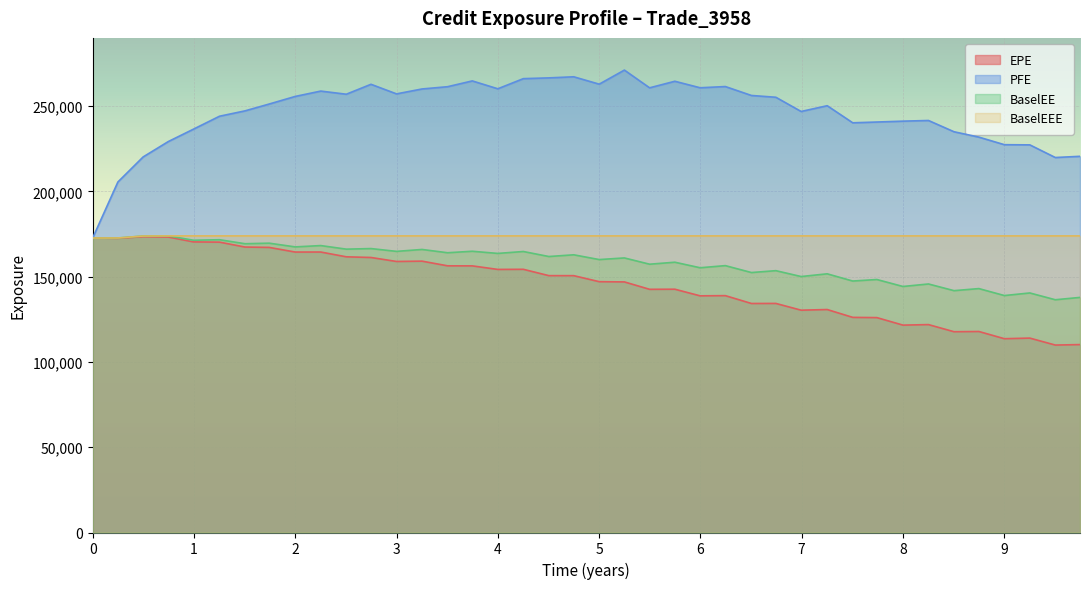

What is the sum of all BaselEE values?

6336437